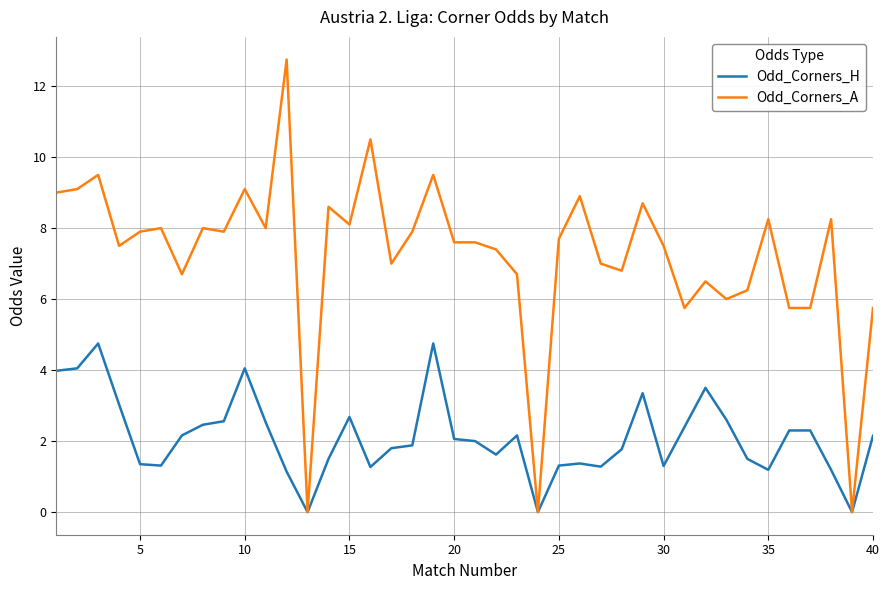

What is the greatest value displayed?

12.8